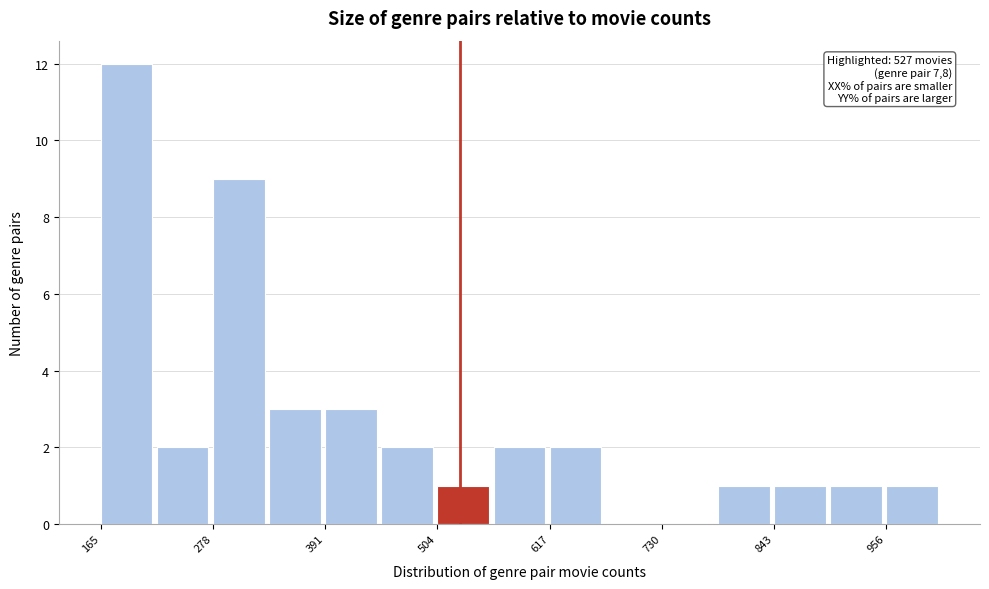

Around what value on the x-axis is the tallest bar? Give the approximate position of its centre, as read against the axis.

200